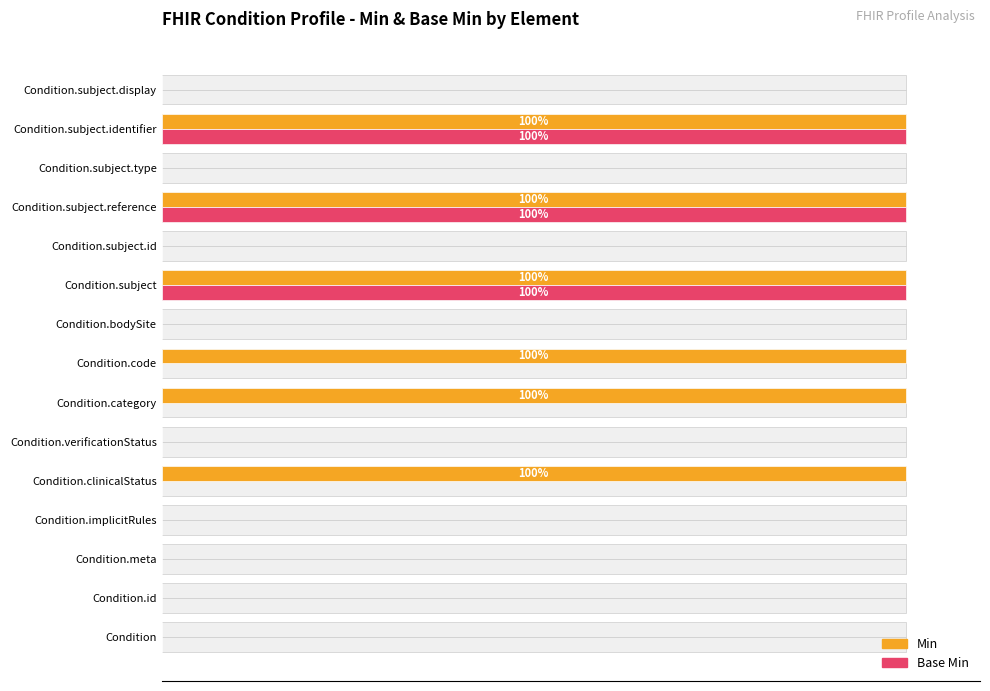

How many groups of bars are there?

15